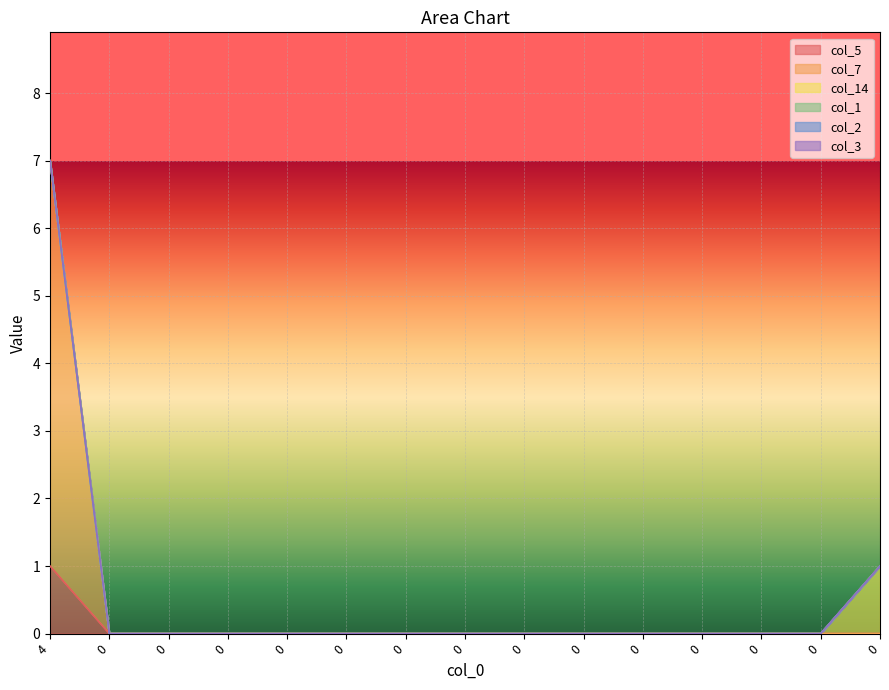

How many positive values does the col_5 series have?

1